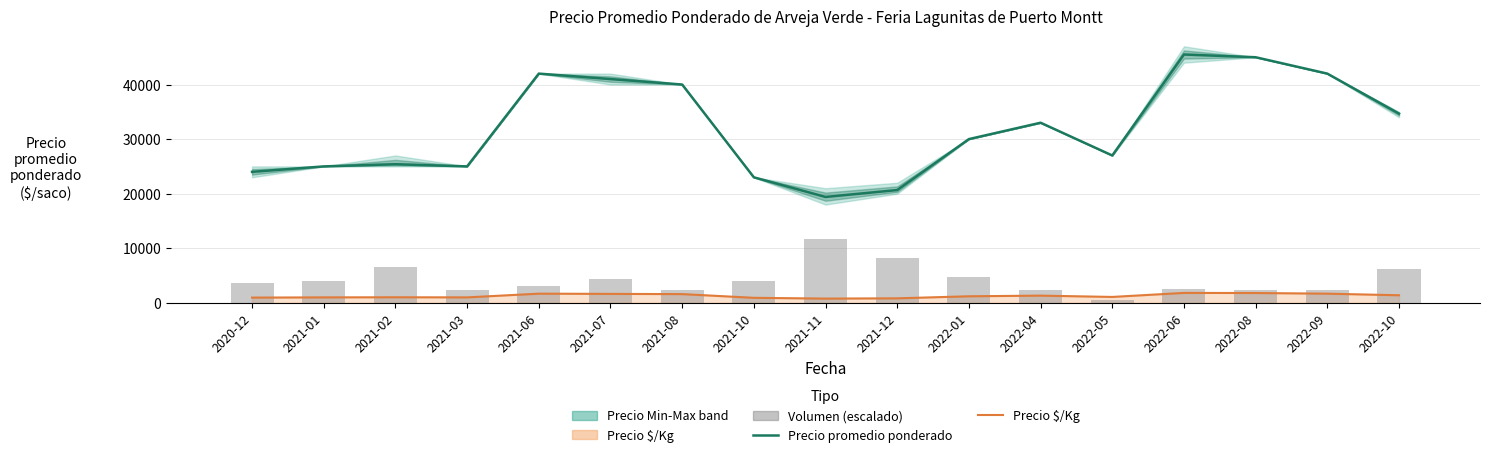

Reading right to left, what are all the values shown in this chart?

Precio promedio ponderado: 2022-10=34667.0	2022-09=42000.0	2022-08=45000.0	2022-06=45500.0	2022-05=27000.0	2022-04=33000.0	2022-01=30000.0	2021-12=20667.0	2021-11=19400.0	2021-10=23000.0	2021-08=40000.0	2021-07=41000.0	2021-06=42000.0	2021-03=25000.0	2021-02=25400.0	2021-01=25000.0	2020-12=24000.0
Precio $/Kg: 2022-10=1387.0	2022-09=1680.0	2022-08=1800.0	2022-06=1820.0	2022-05=1080.0	2022-04=1320.0	2022-01=1200.0	2021-12=827.0	2021-11=776.0	2021-10=920.0	2021-08=1600.0	2021-07=1640.0	2021-06=1680.0	2021-03=1000.0	2021-02=1020.0	2021-01=1000.0	2020-12=960.0
Volumen (escalado): 2022-10=6130.4	2022-09=2384.1	2022-08=2384.1	2022-06=2554.3	2022-05=510.9	2022-04=2384.1	2022-01=4768.1	2021-12=8173.9	2021-11=11750.0	2021-10=4087.0	2021-08=2384.1	2021-07=4427.5	2021-06=3065.2	2021-03=2384.1	2021-02=6641.3	2021-01=4087.0	2020-12=3576.1